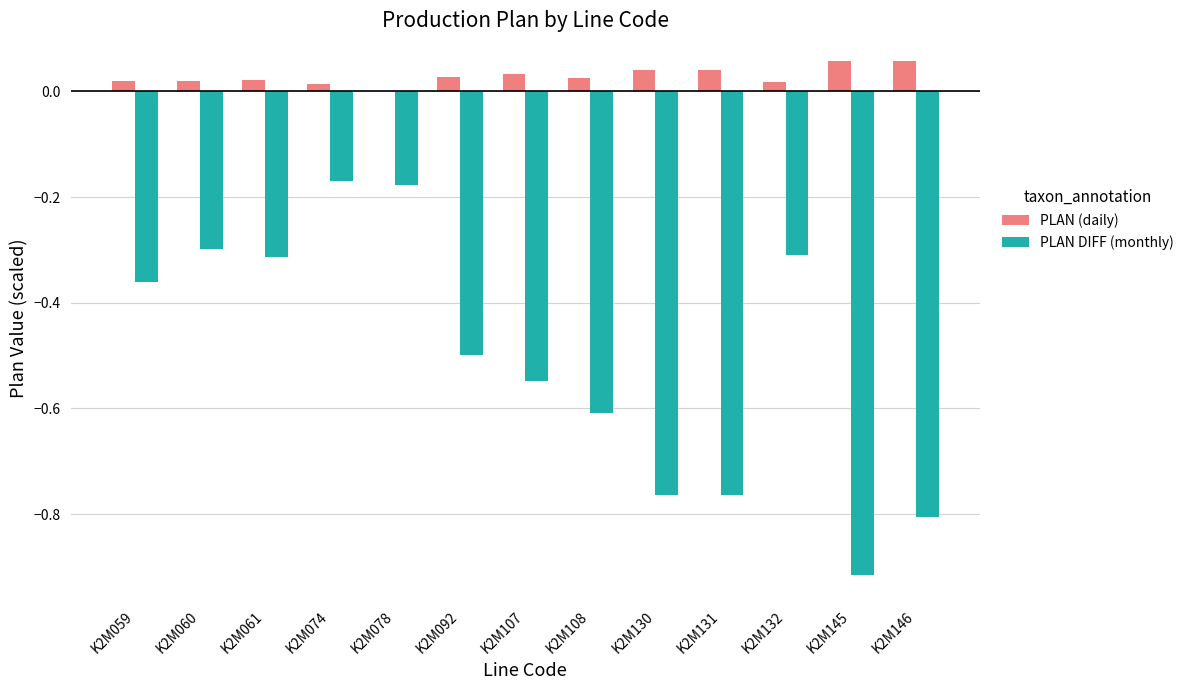

Between K2M092 and K2M131, which series saw the biggest shift?

PLAN DIFF (monthly)